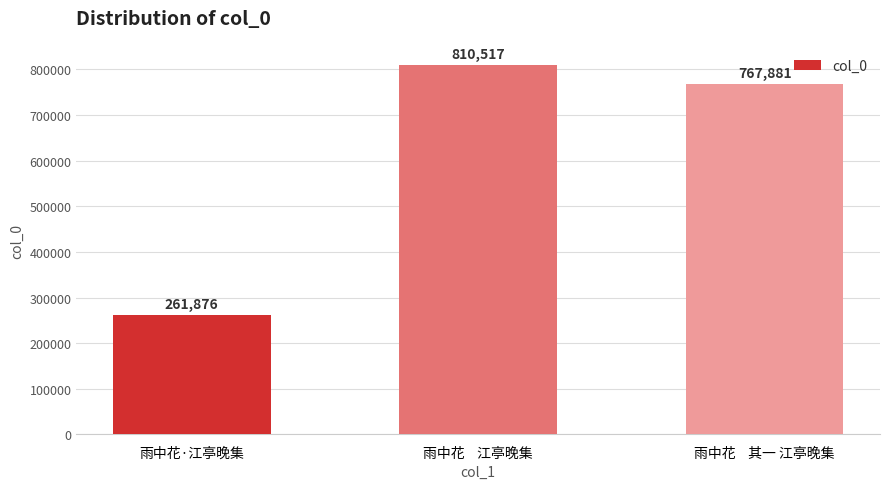

What is the difference between the maximum and minimum values?

548641